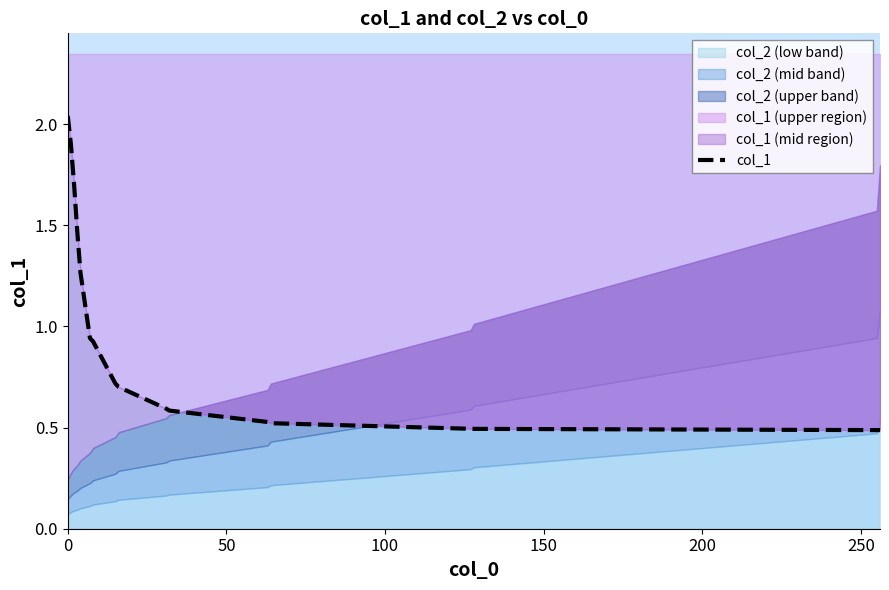

What is the label of the 14th point from the right?

150